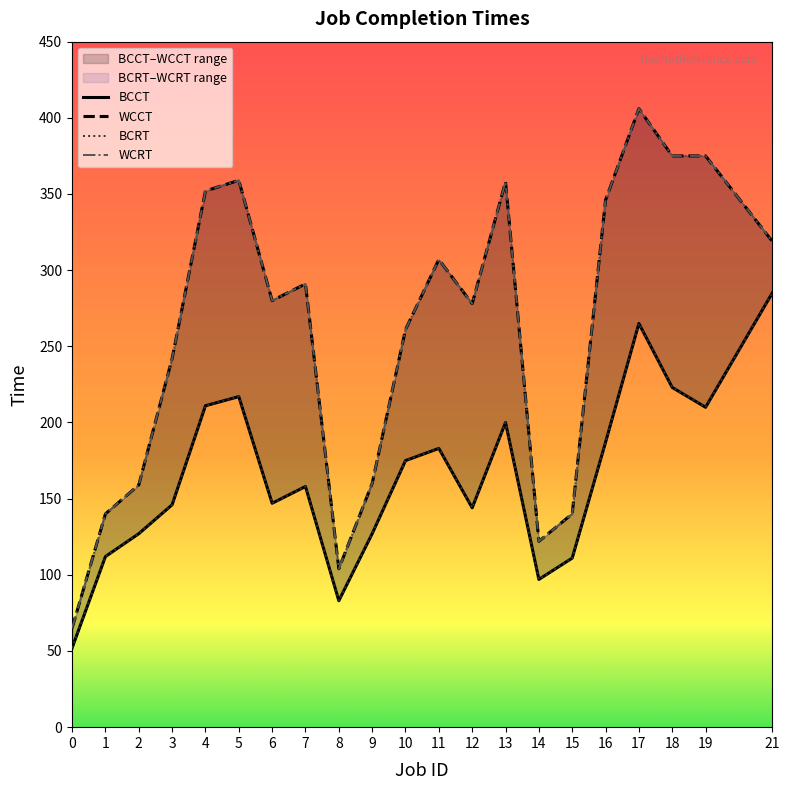

Where is the first local maximum for BCRT?

5